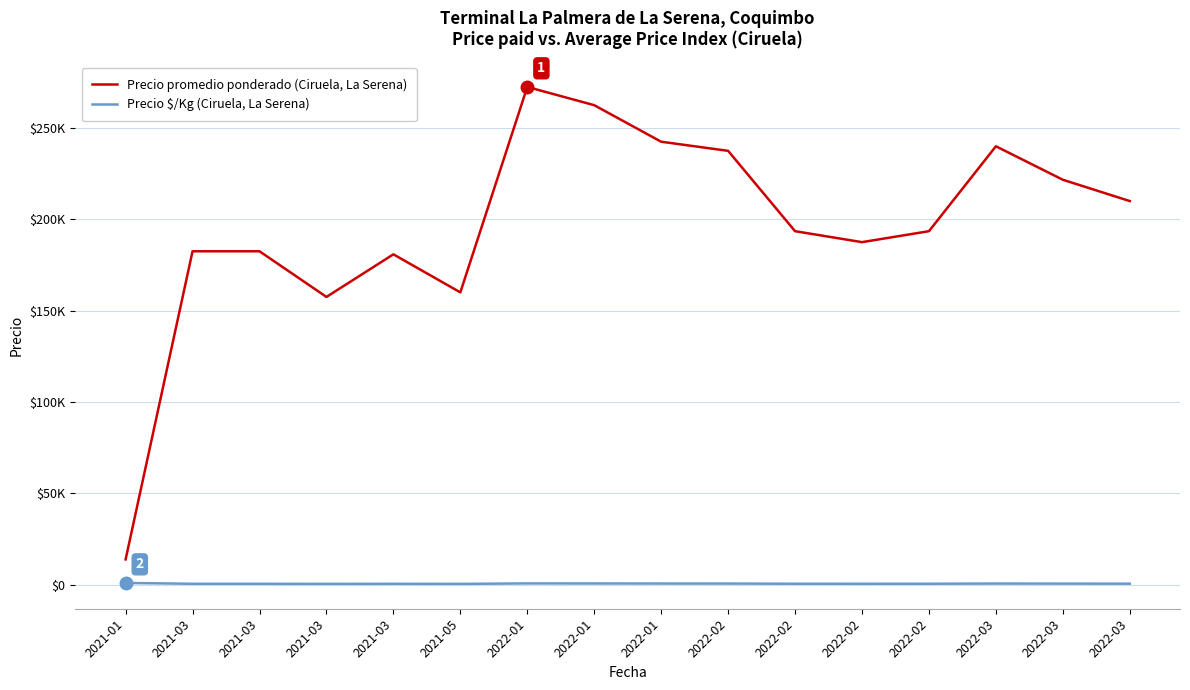

Does the chart display data point markers on the line(s)?

No